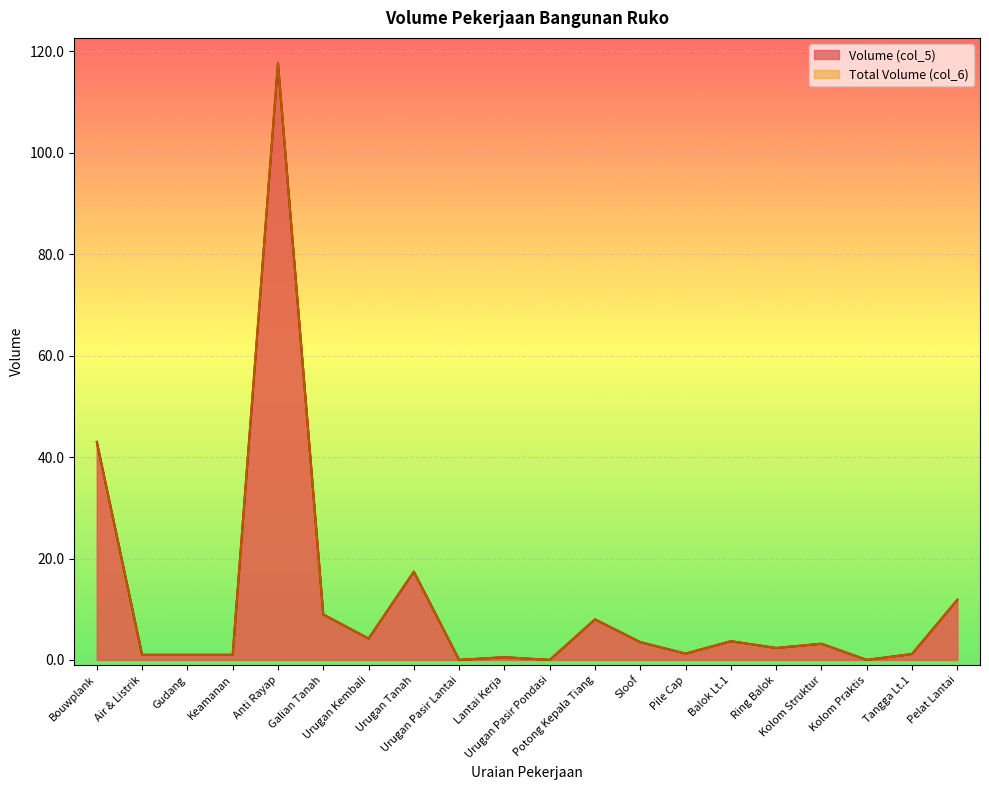

Is the value of Total Volume (col_6) at Potong Kepala Tiang greater than the value of Volume (col_5) at Ring Balok?

Yes